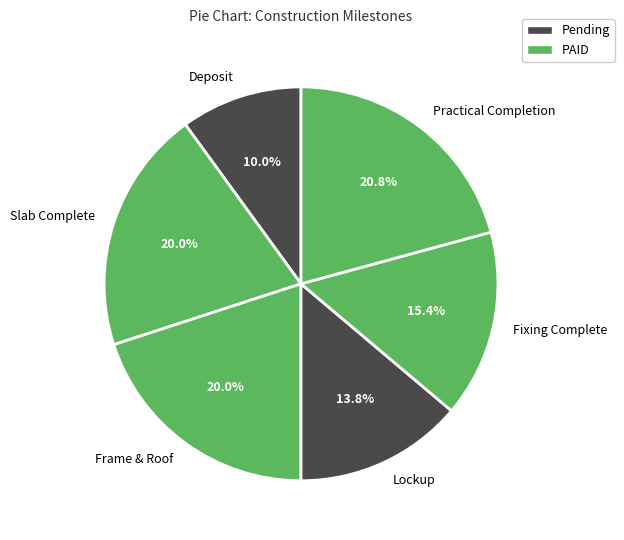

The Fixing Complete slice represents 2% of the pie. True or false?

False